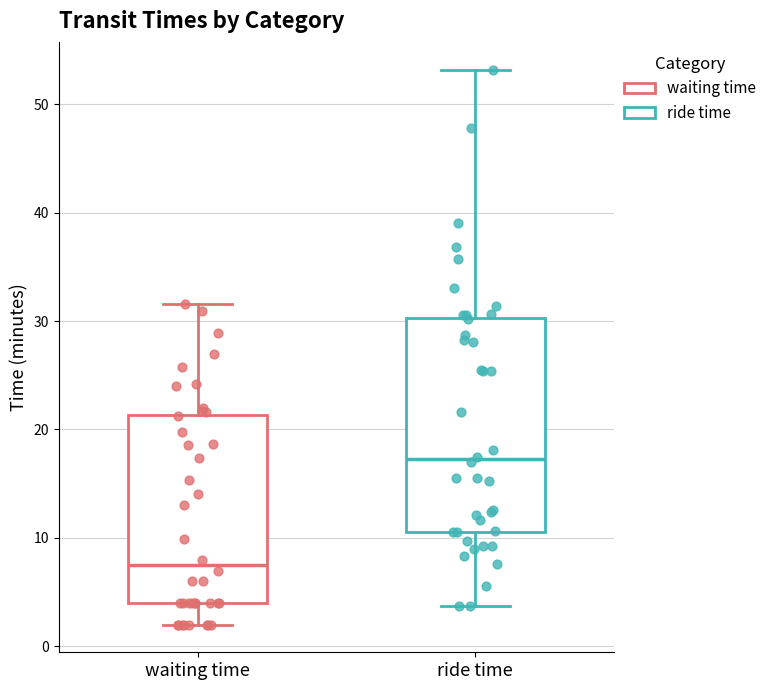

Which box is the tallest, from its lower edge to its upper edge?

ride time